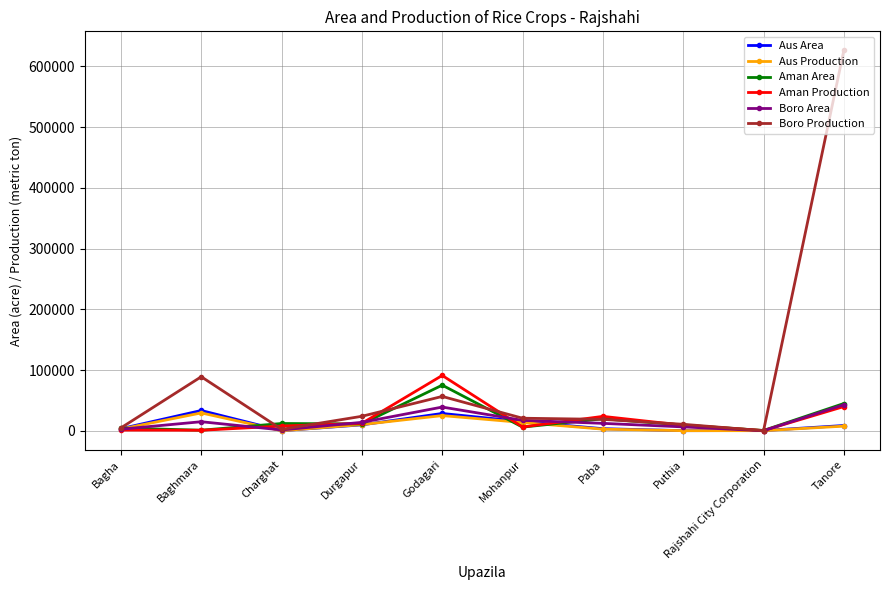

What is the label of the 9th point from the right?

Baghmara